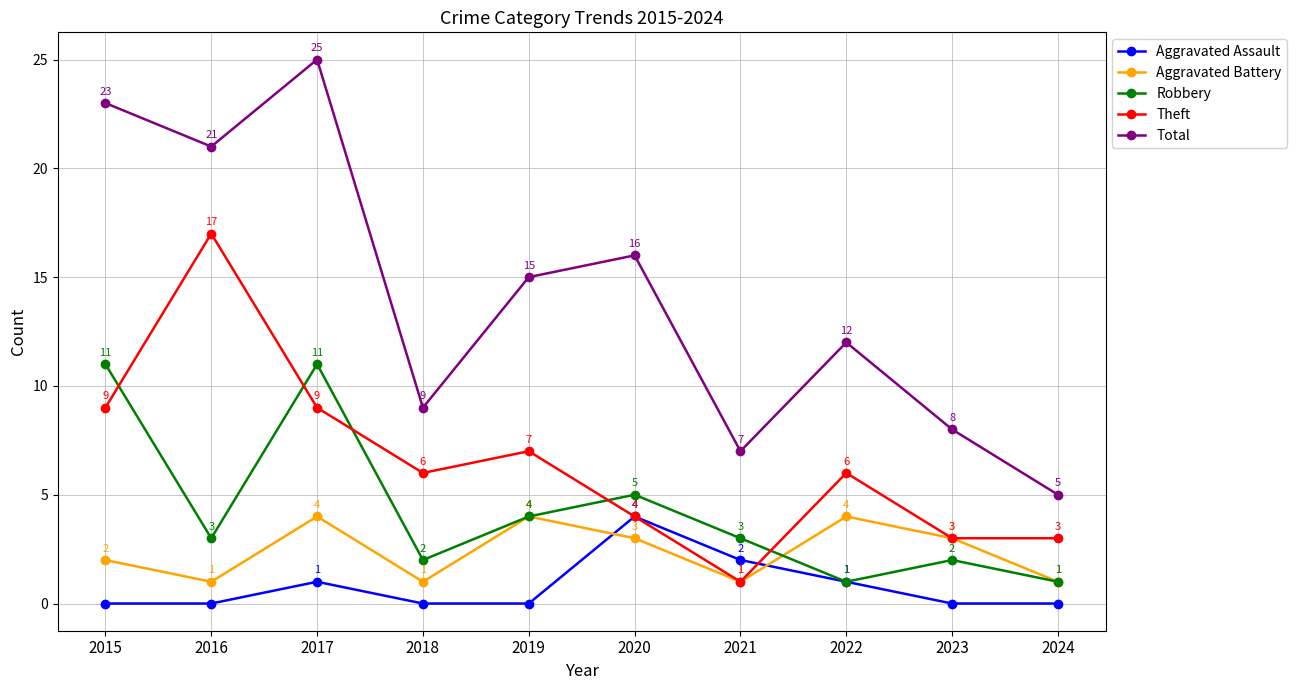

How many values in the Theft series are below 6?

4